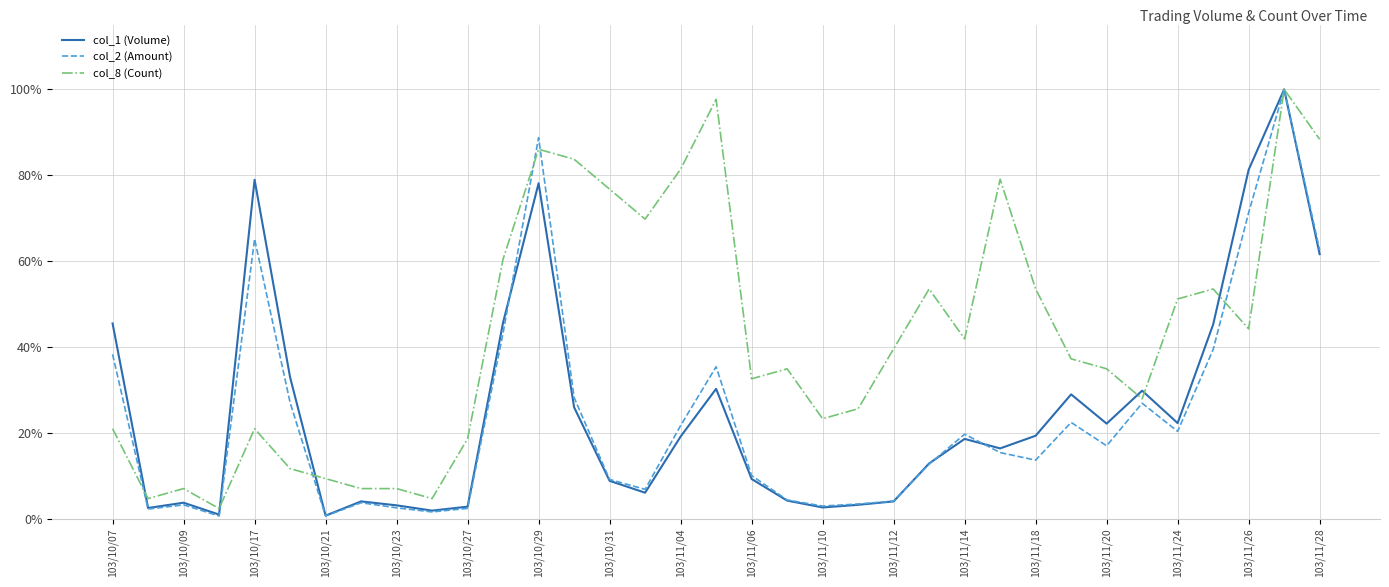

What is the maximum value for col_2 (Amount)?

100.0